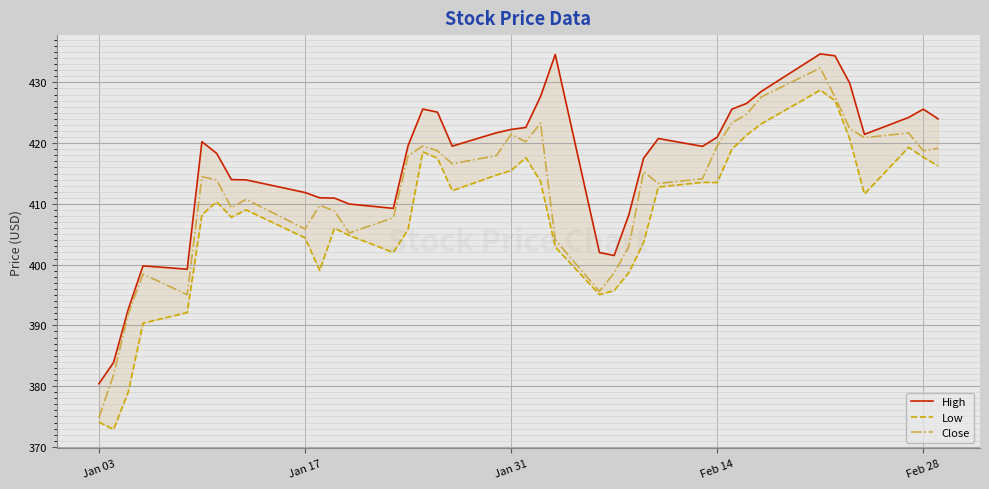

Which series has the widest spread of values?

Close